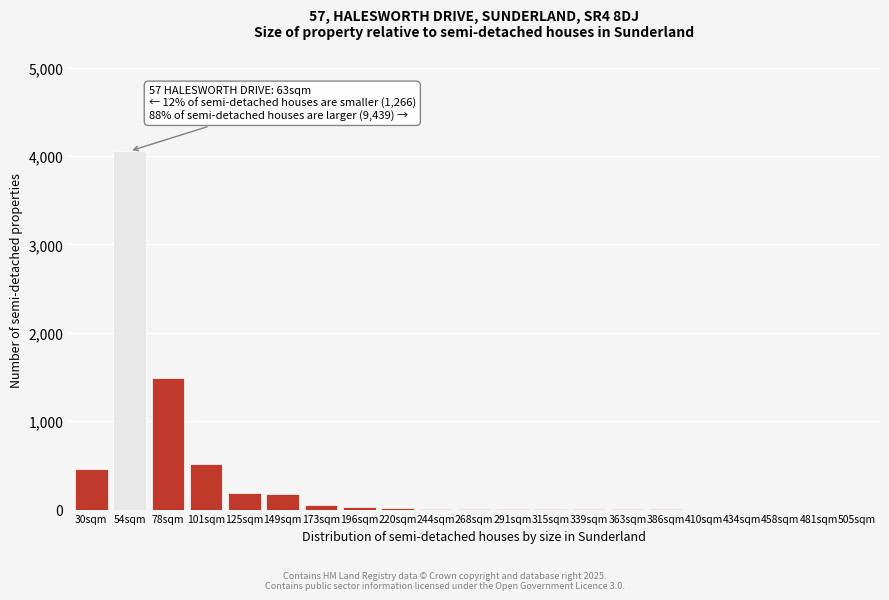

Between 125sqm and 78sqm, which is larger?

78sqm